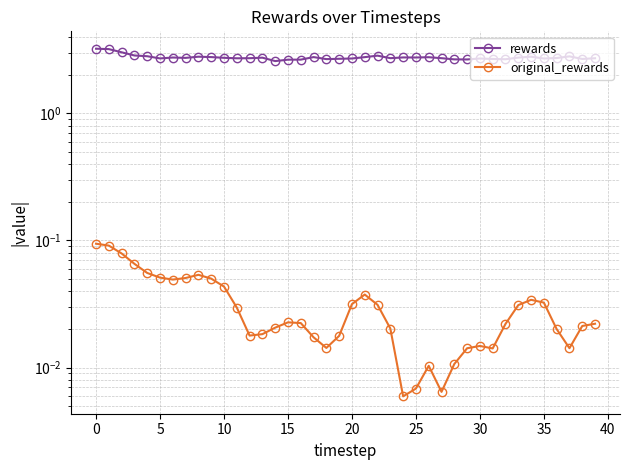

At how many categories does at least one series exceed 3?

3